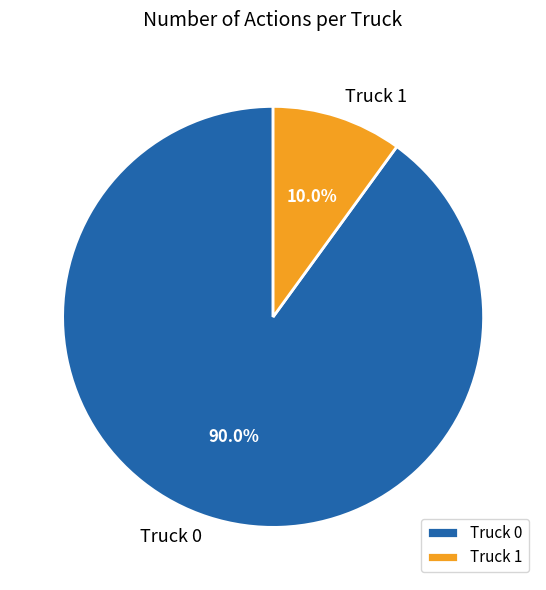

Does Truck 0 represent more than half of the total?

Yes